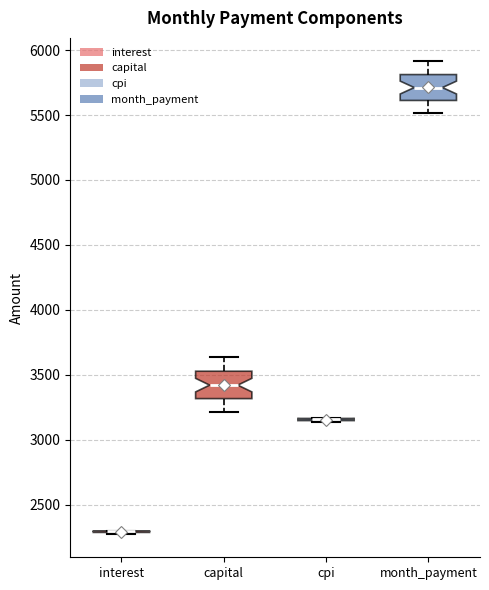

Reading left to right, read every box against the y-axis: the position of its median line, the range the box covers, and the ends of its whiskers. The values are not printed on the chart, so give them approximately, as read against the axis.

interest: box collapsed to a line at 2300, whiskers 2300 to 2300
capital: median 3400, box 3300 to 3550, whiskers 3200 to 3650
cpi: box collapsed to a line at 3150, whiskers 3150 to 3150
month_payment: median 5700, box 5600 to 5800, whiskers 5500 to 5900